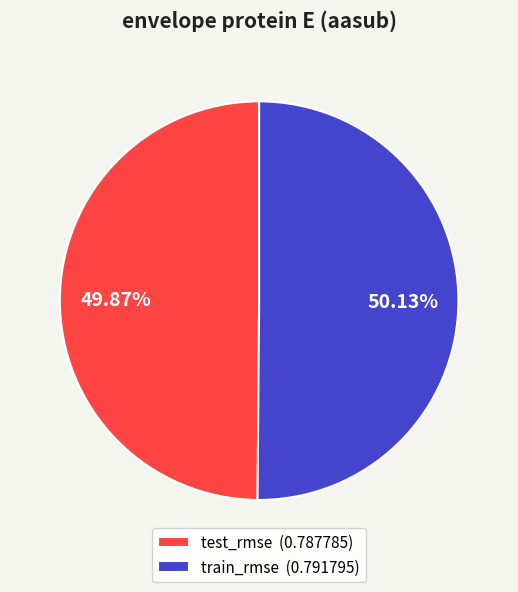

How many segments does this pie chart have?

2